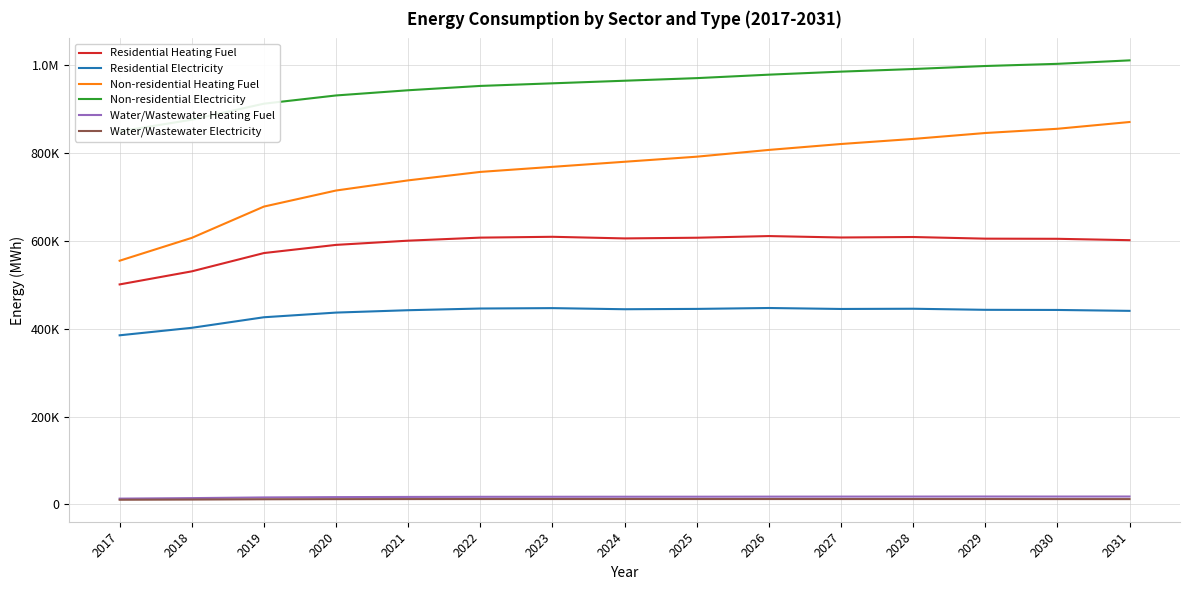

Between 2025 and 2023, which is larger?

2023